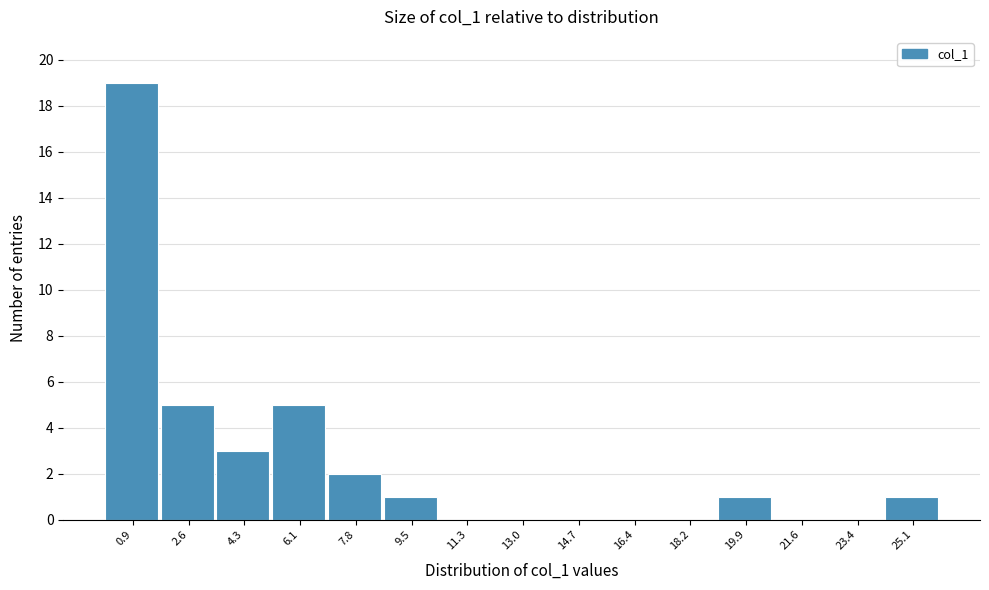

What is the height of the bar covering 24.2 to 26.0 on the x-axis? Neither the bar edges nor the heights are printed on the chart, so give them approximately, as read against the axes.

1